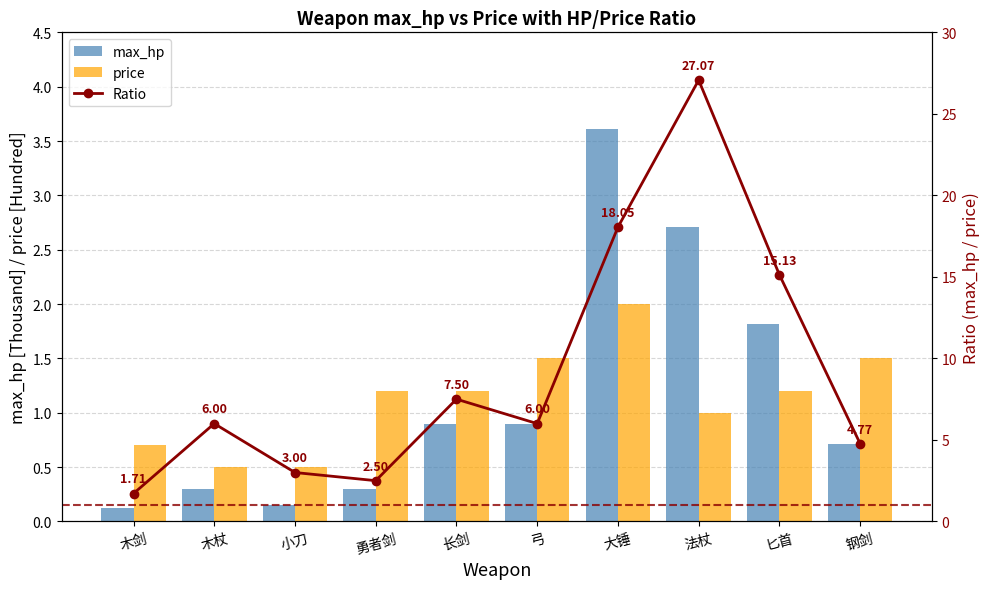

Read the price value at 大锤.

2.0